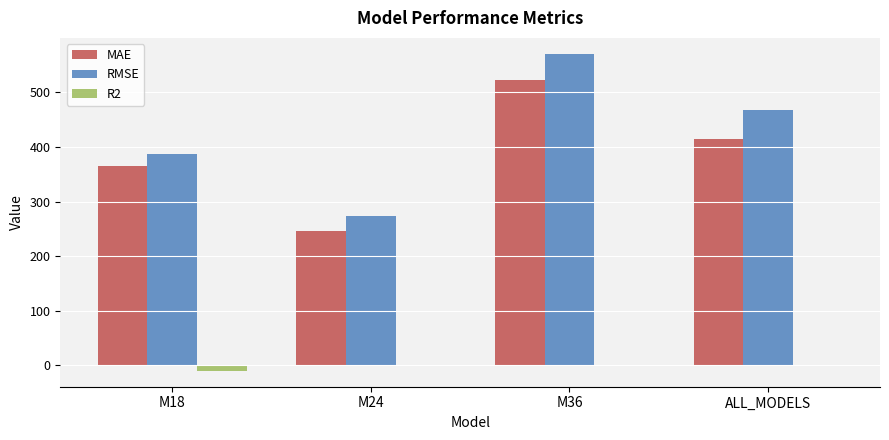

Which series has the largest total across all categories?

RMSE